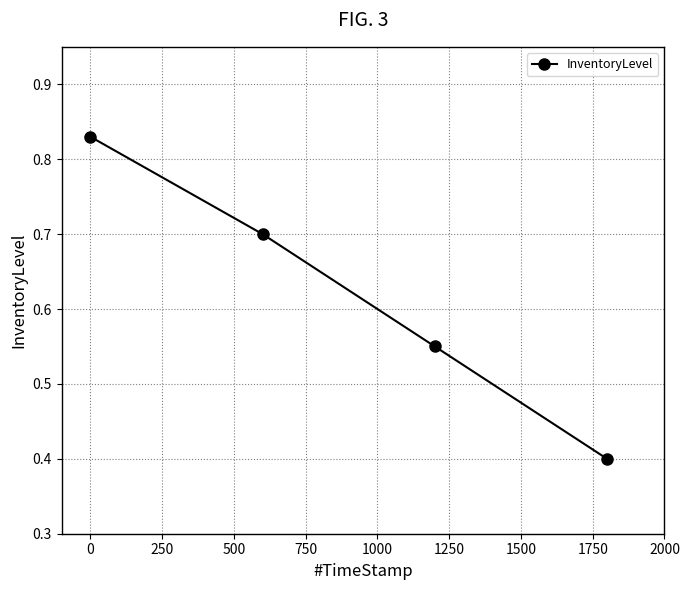

How many values are between 0 and 1?

4